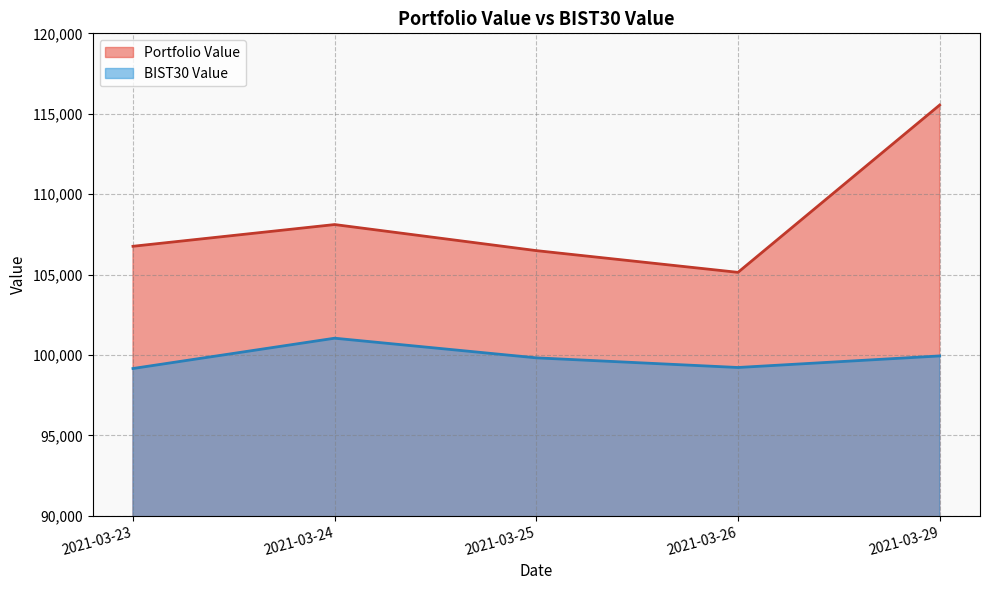

Rank the series at 2021-03-24 from highest to lowest value.

Portfolio Value, BIST30 Value